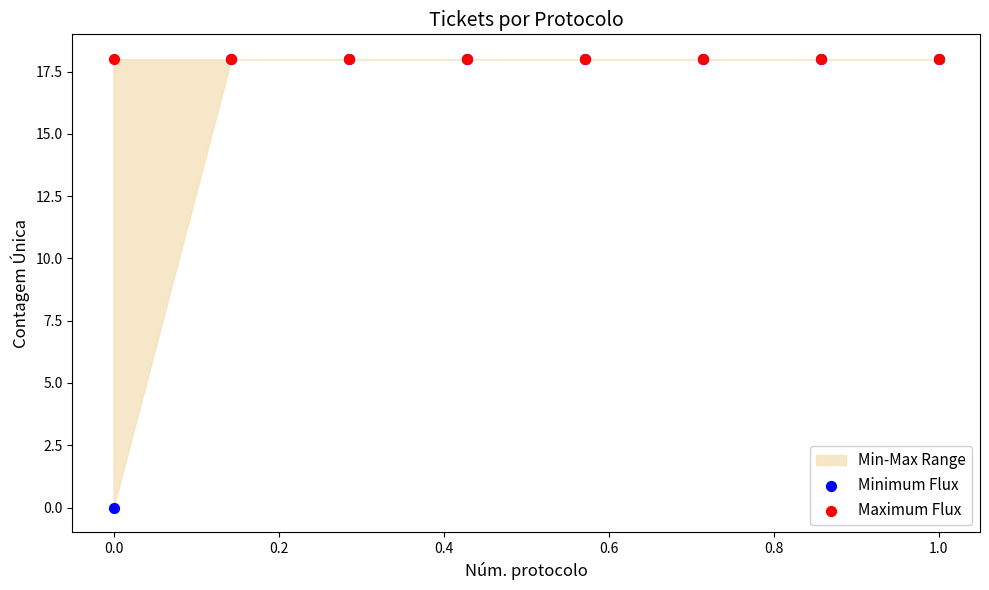

Which series has the widest spread of Y values?

Minimum Flux